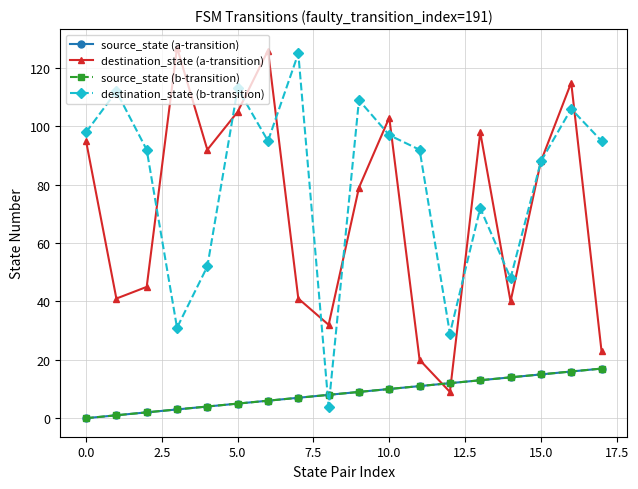

Reading left to right, list all the values displayed in this chart.

source_state (a-transition): 0	1	2	3	4	5	6	7	8	9	10	11	12	13	14	15	16	17
destination_state (a-transition): 95	41	45	127	92	105	126	41	32	79	103	20	9	98	40	88	115	23
source_state (b-transition): 0	1	2	3	4	5	6	7	8	9	10	11	12	13	14	15	16	17
destination_state (b-transition): 98	112	92	31	52	113	95	125	4	109	97	92	29	72	48	88	106	95